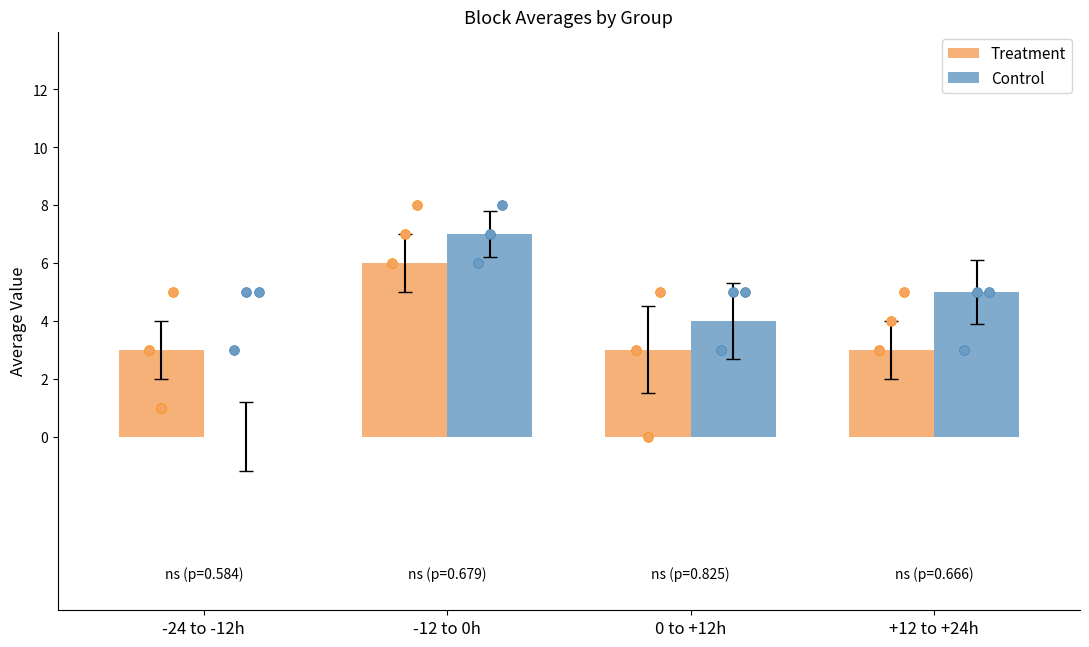

Which series has the largest Y range (max minus min)?

Control